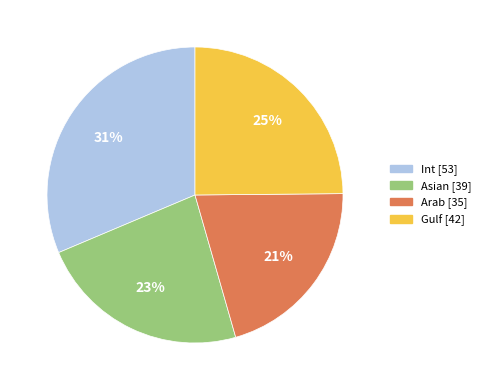

Is there a majority slice in this chart?

No